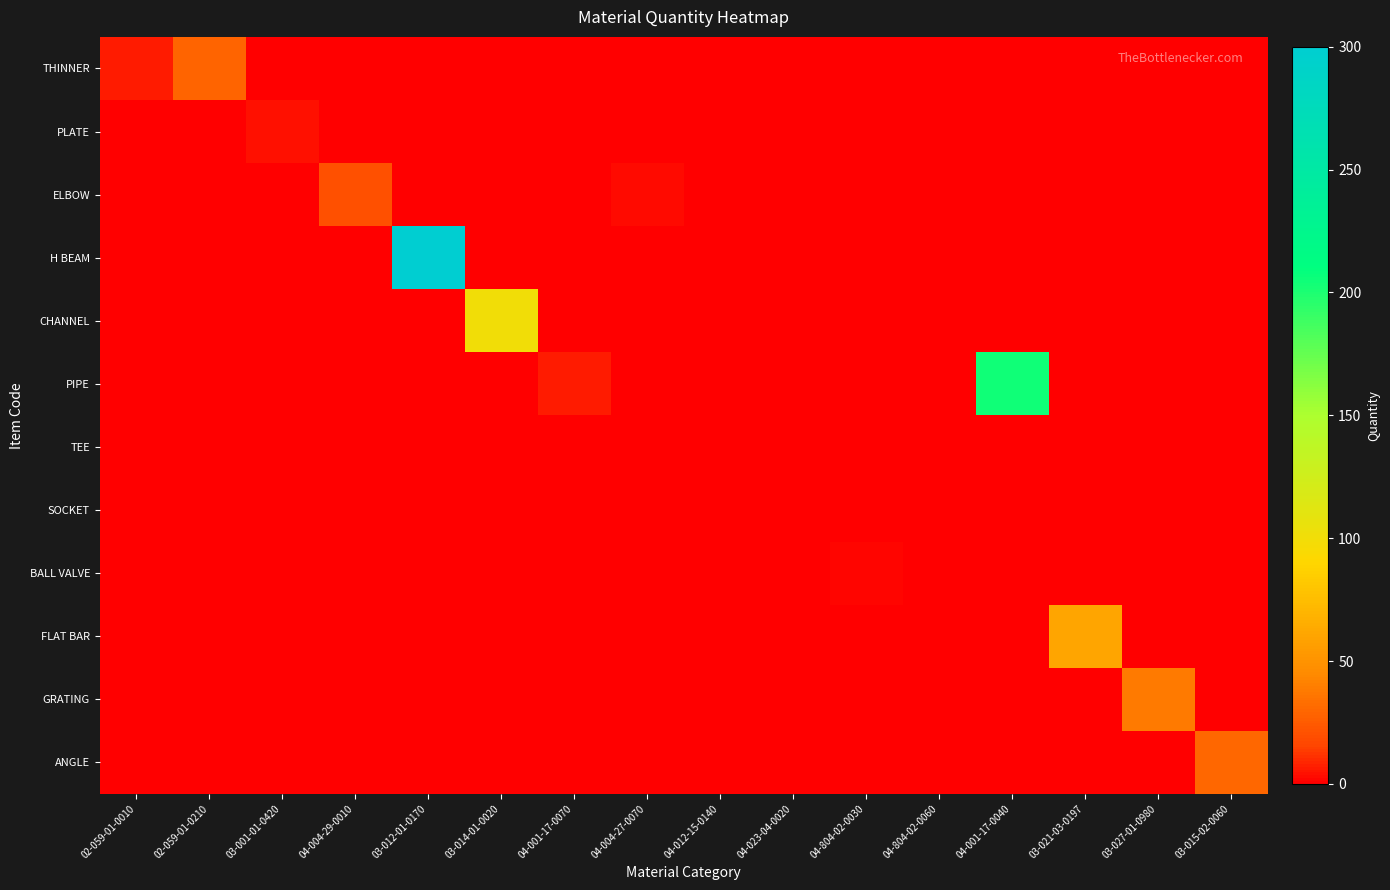

Rank the series at 03-012-01-0170 from highest to lowest value.

H BEAM, THINNER, PLATE, ELBOW, CHANNEL, PIPE, TEE, SOCKET, BALL VALVE, FLAT BAR, GRATING, ANGLE